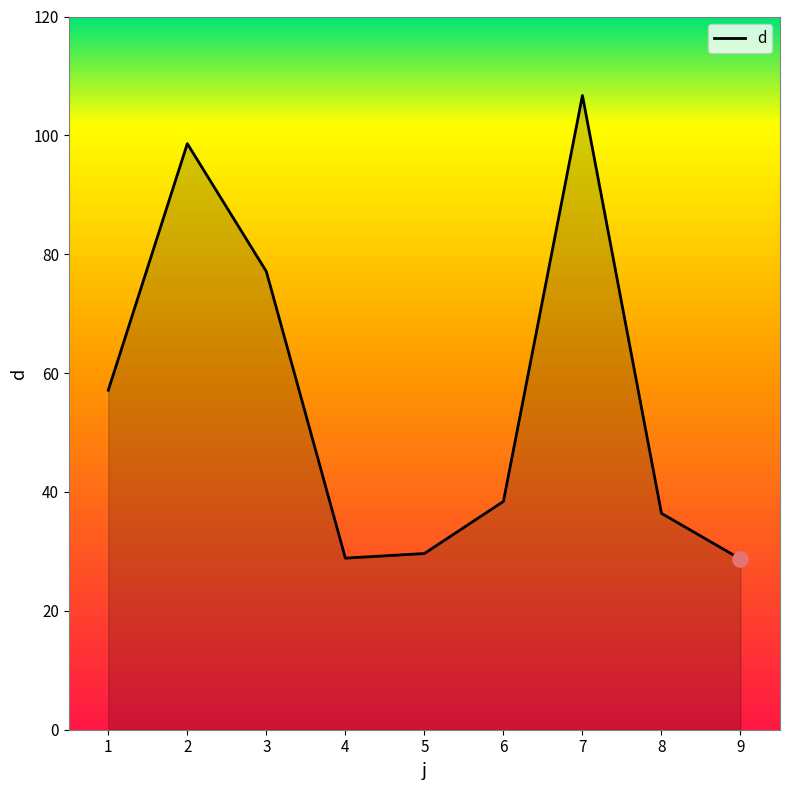

What is the change in value from 5 to 7?

+77.1